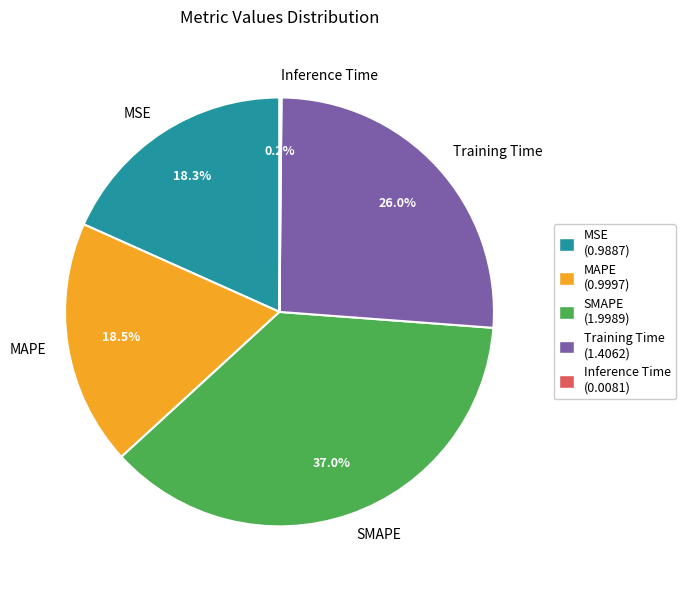

Which slice is the largest?

SMAPE